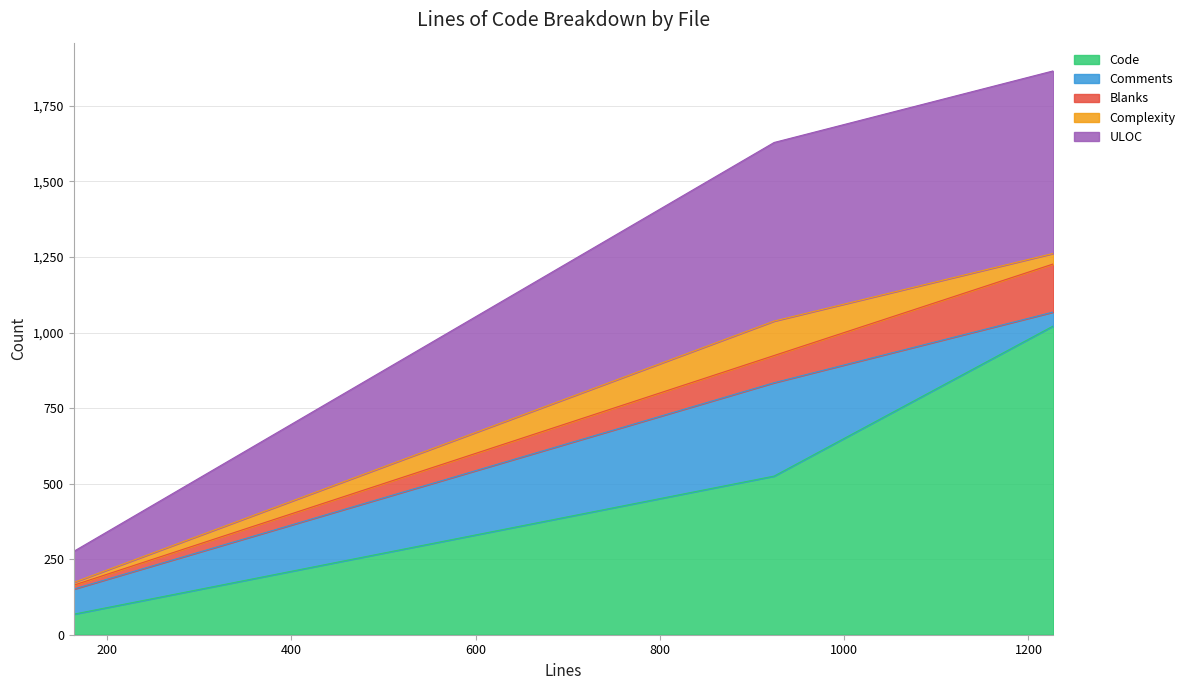

How many lines are shown in the chart?

5